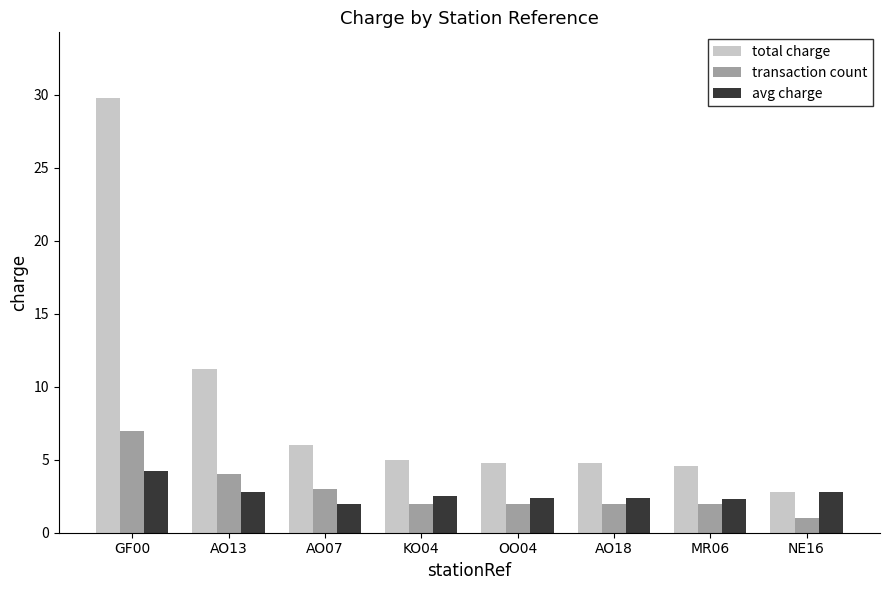

At which category is the sum across all series the highest?

GF00